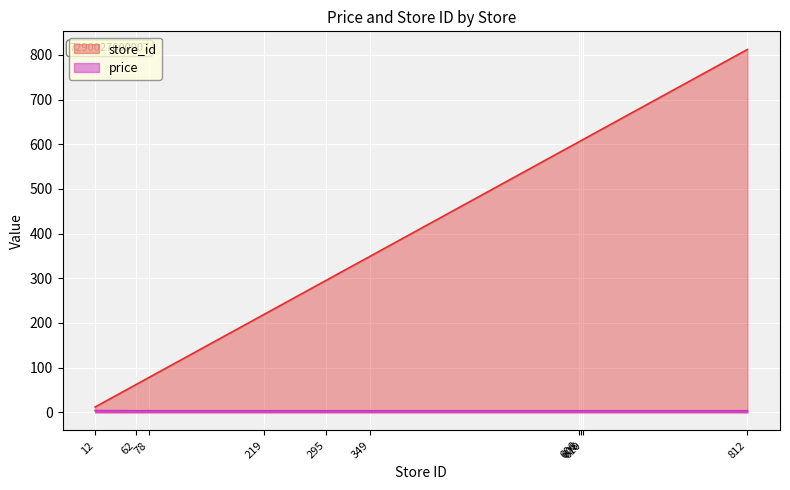

How many data points in store_id are less than 300?

9